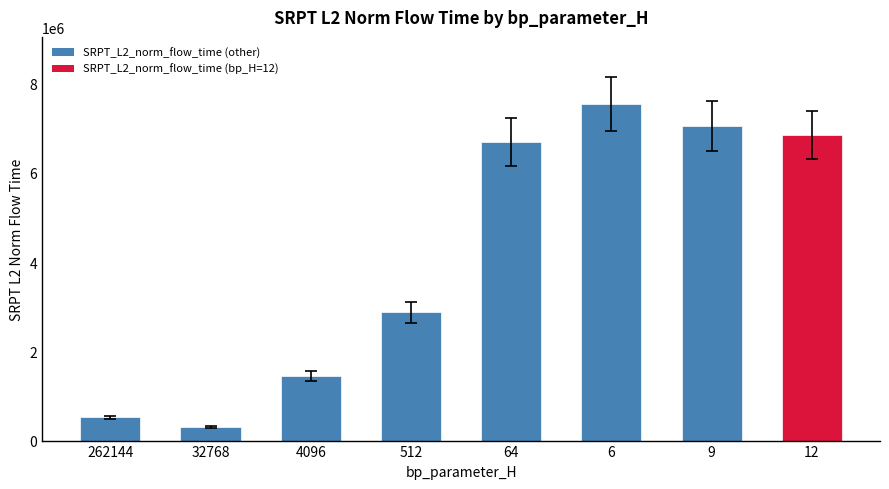

Reading right to left, extract all data points from this chart.

6846694.4	7046618.1	7538387.5	6694176.2	2871883.6	1445944.5	302172.1	517736.3